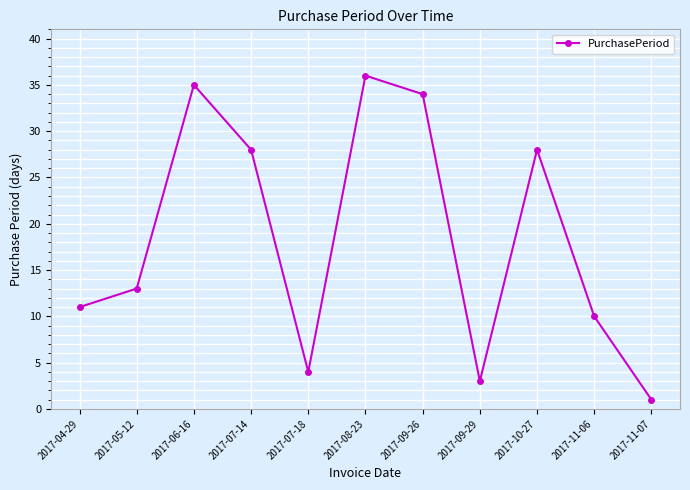

What is the sum of all values?

203